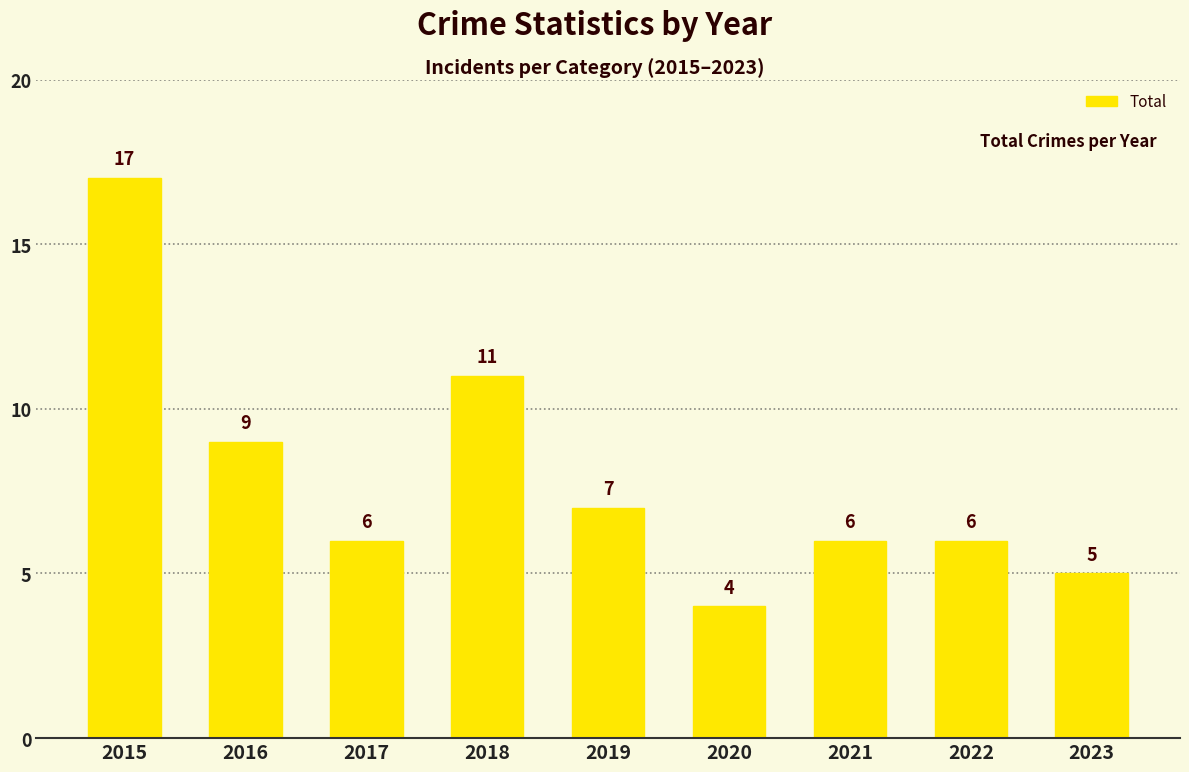

What is the change in value from 2016 to 2020?

-5